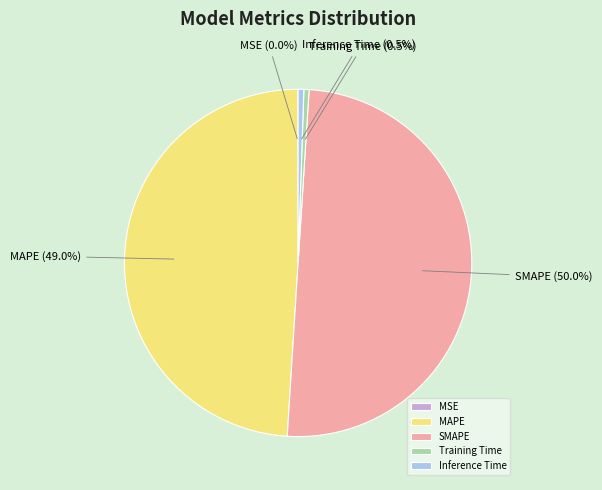

Does MAPE represent more than half of the total?

No